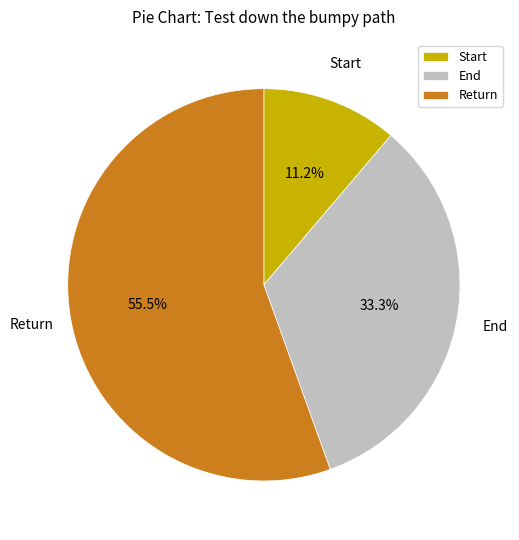

What is the smallest slice in the pie chart?

Start